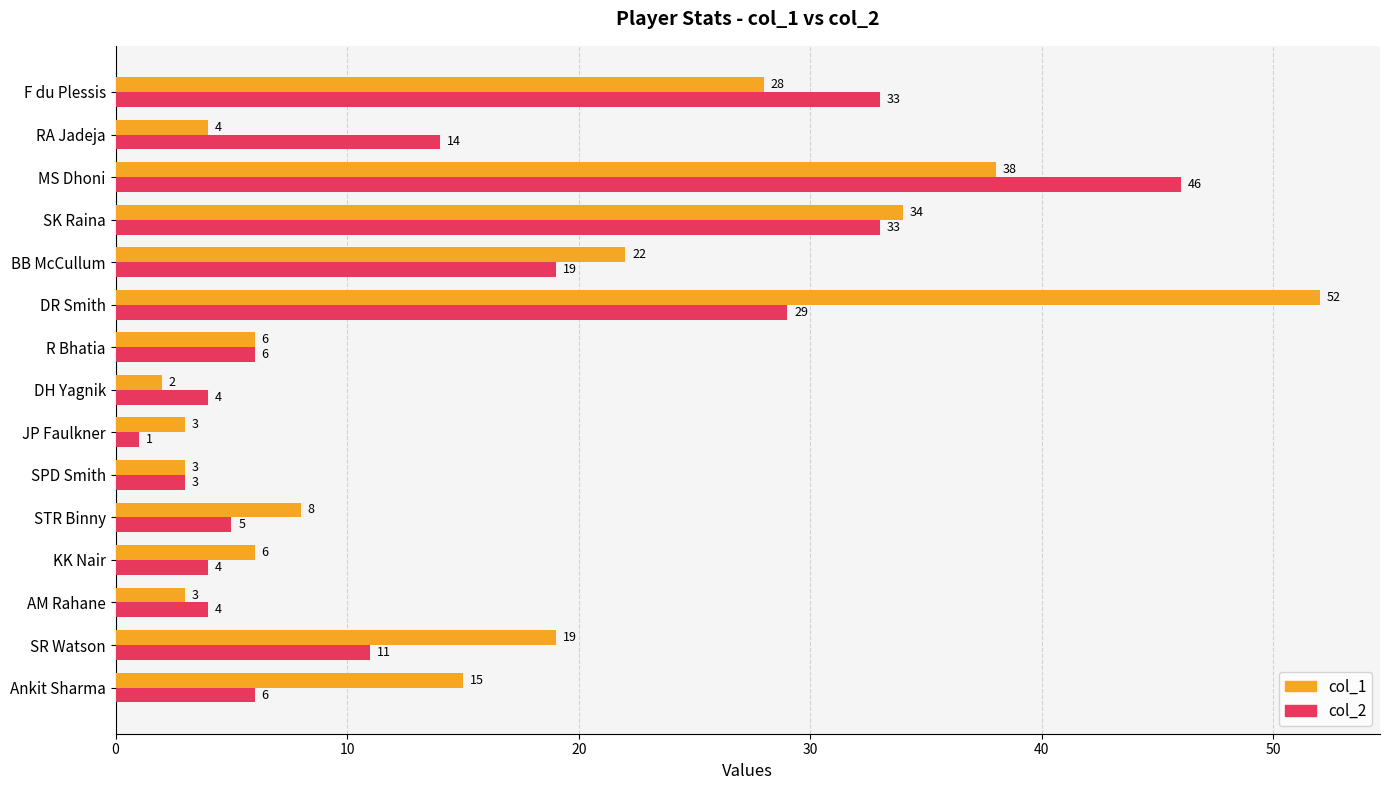

Rank the series by their maximum value, from highest to lowest.

col_1, col_2